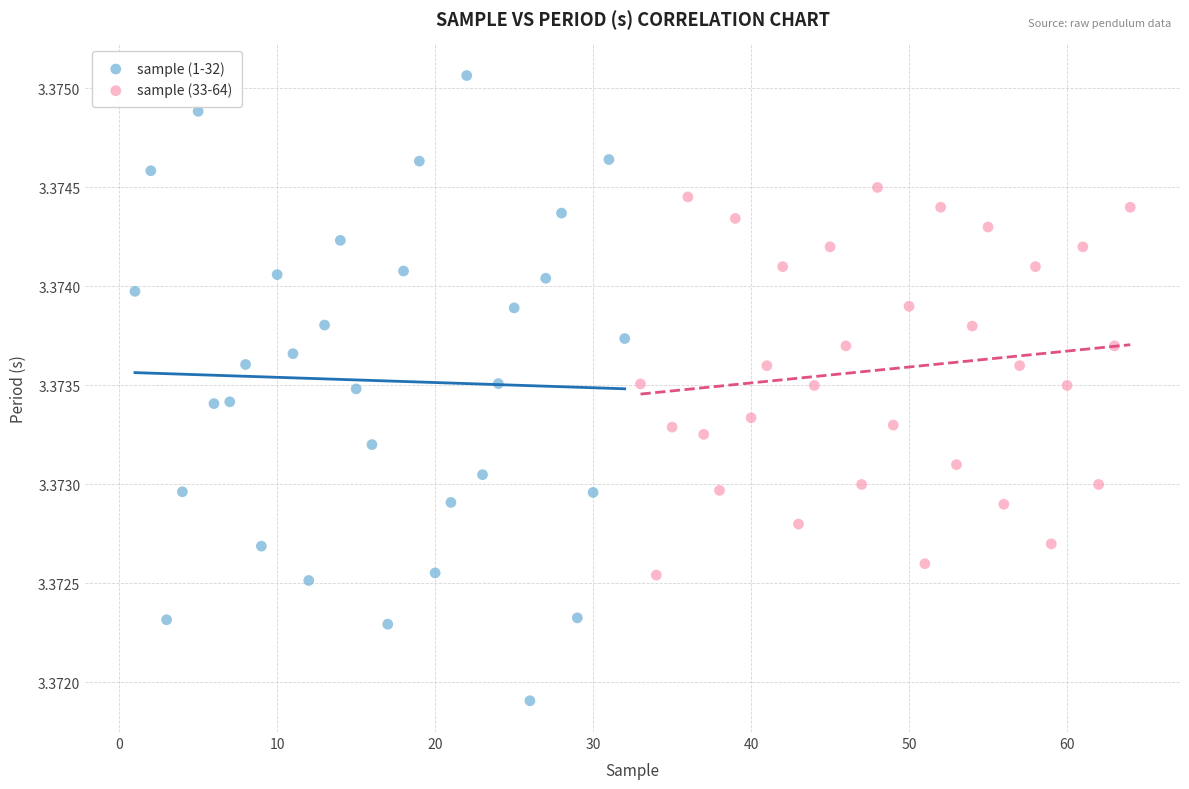

Which series has the largest Y range (max minus min)?

sample (1-32)